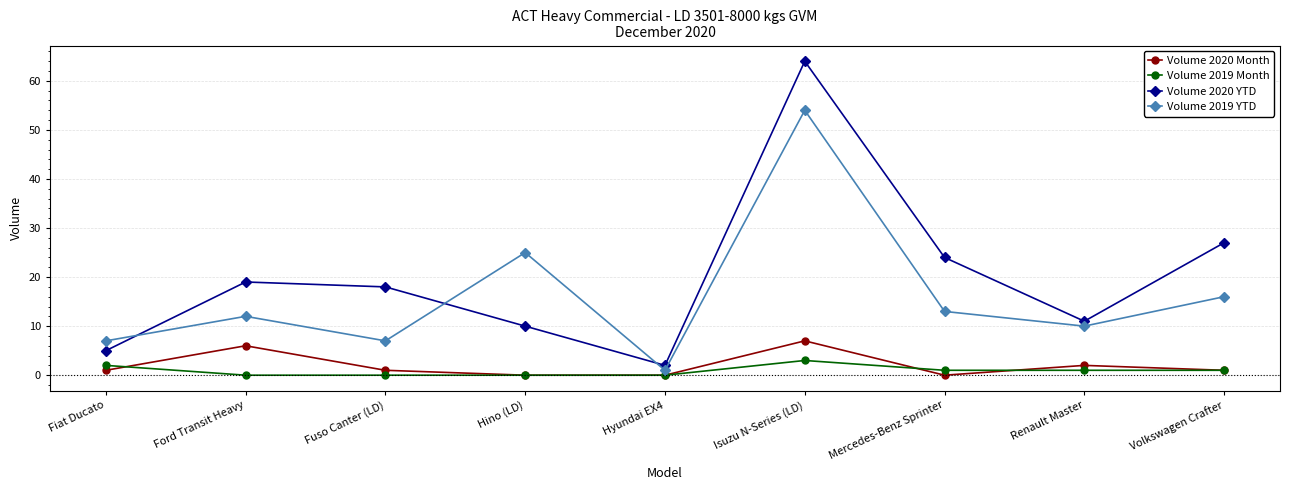

How many categories are shown in the chart?

9